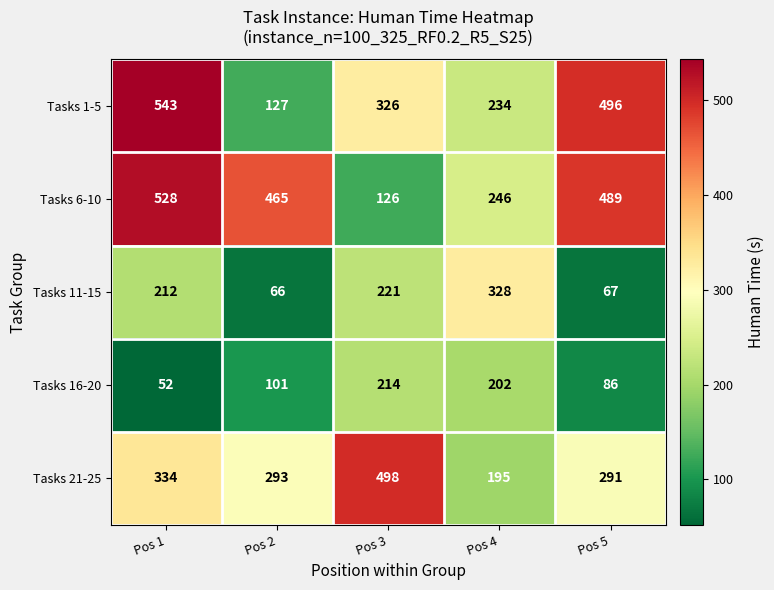

Read the Tasks 16-20 value at Pos 3, to the nearest 50.

200